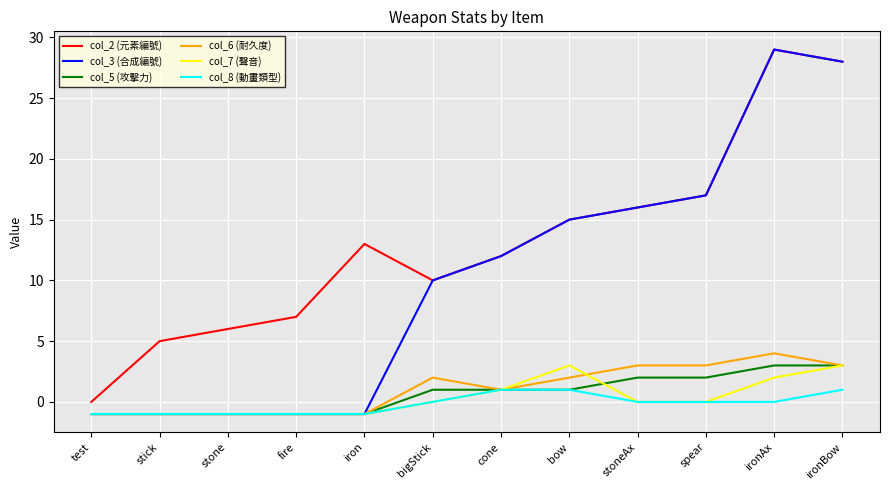

True or false: col_2 (元素編號) and col_7 (聲音) intersect in this chart.

False